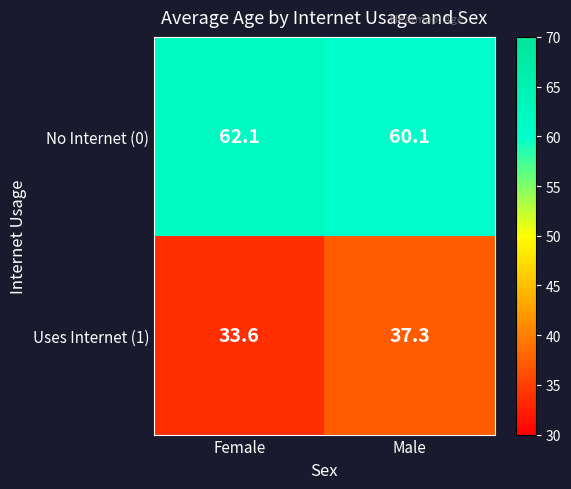

Is it true that Uses Internet (1) equals 55.3 at Female?

False